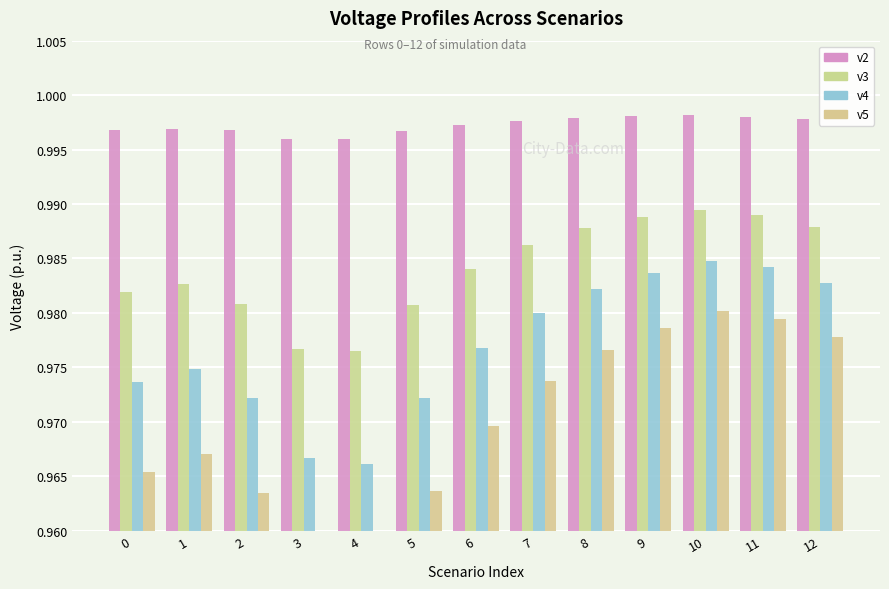

The v4 series shows 1.0 at 0. True or false?

True